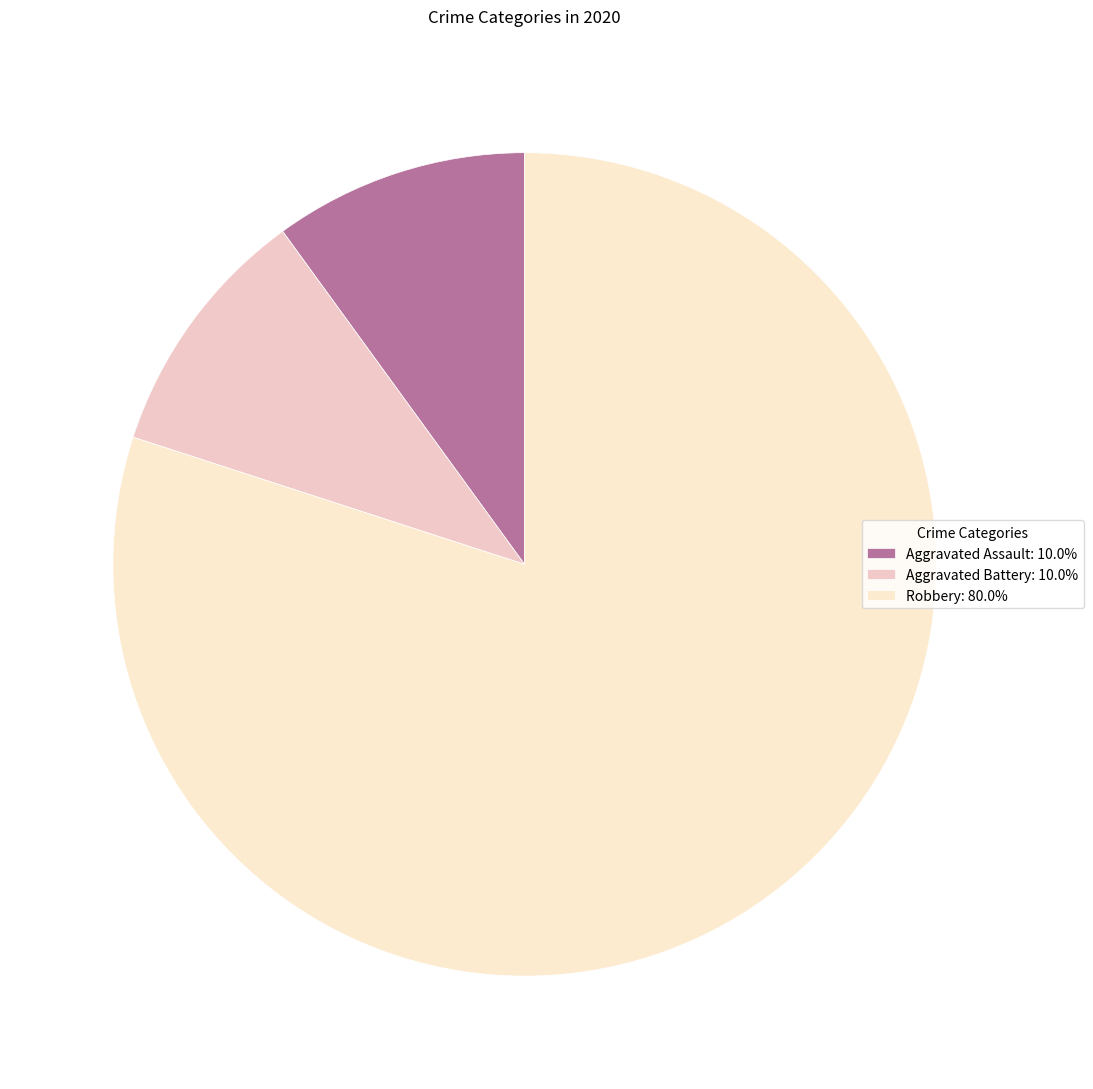

Rank the categories by value from highest to lowest.

Robbery, Aggravated Assault, Aggravated Battery